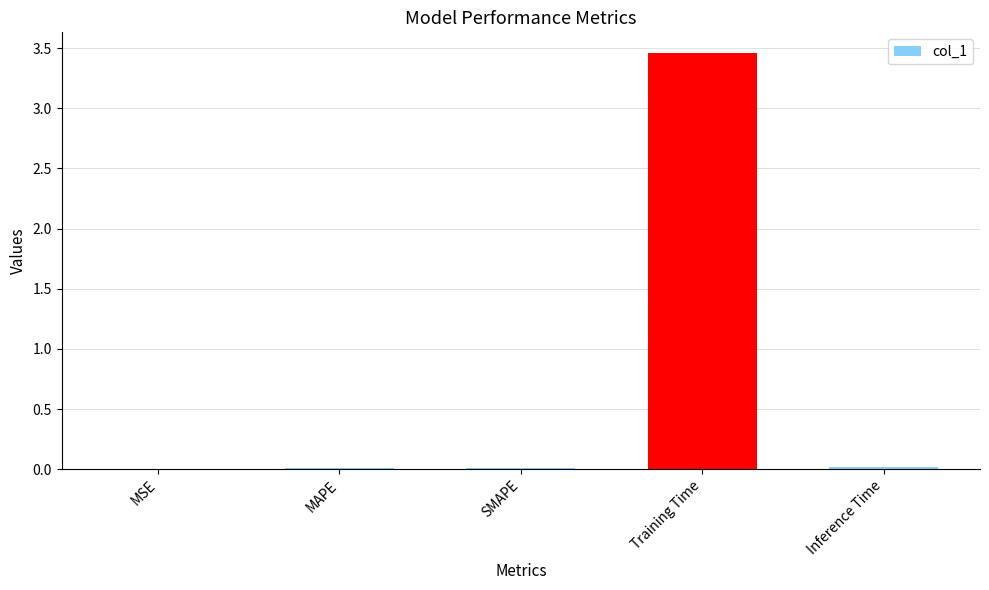

Are the bars grouped side by side (vs. stacked)?

No